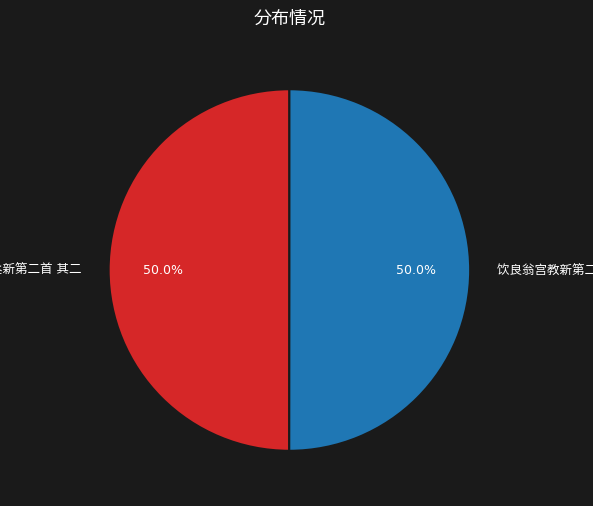

What percentage is the 方寺丞新第二首 其二 slice, to the nearest percent?

50%